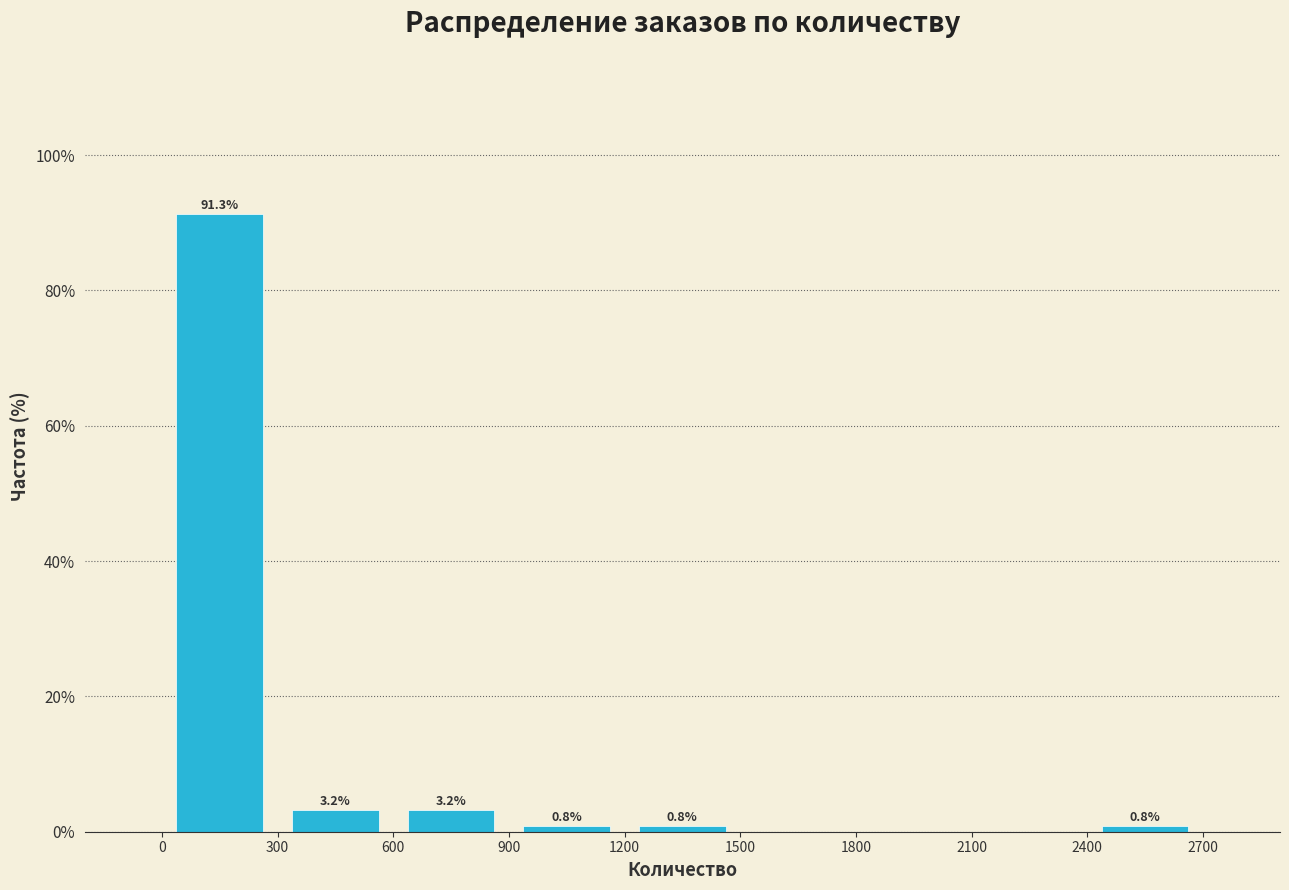

Which range on the x-axis has the tallest bar?

0 to 300